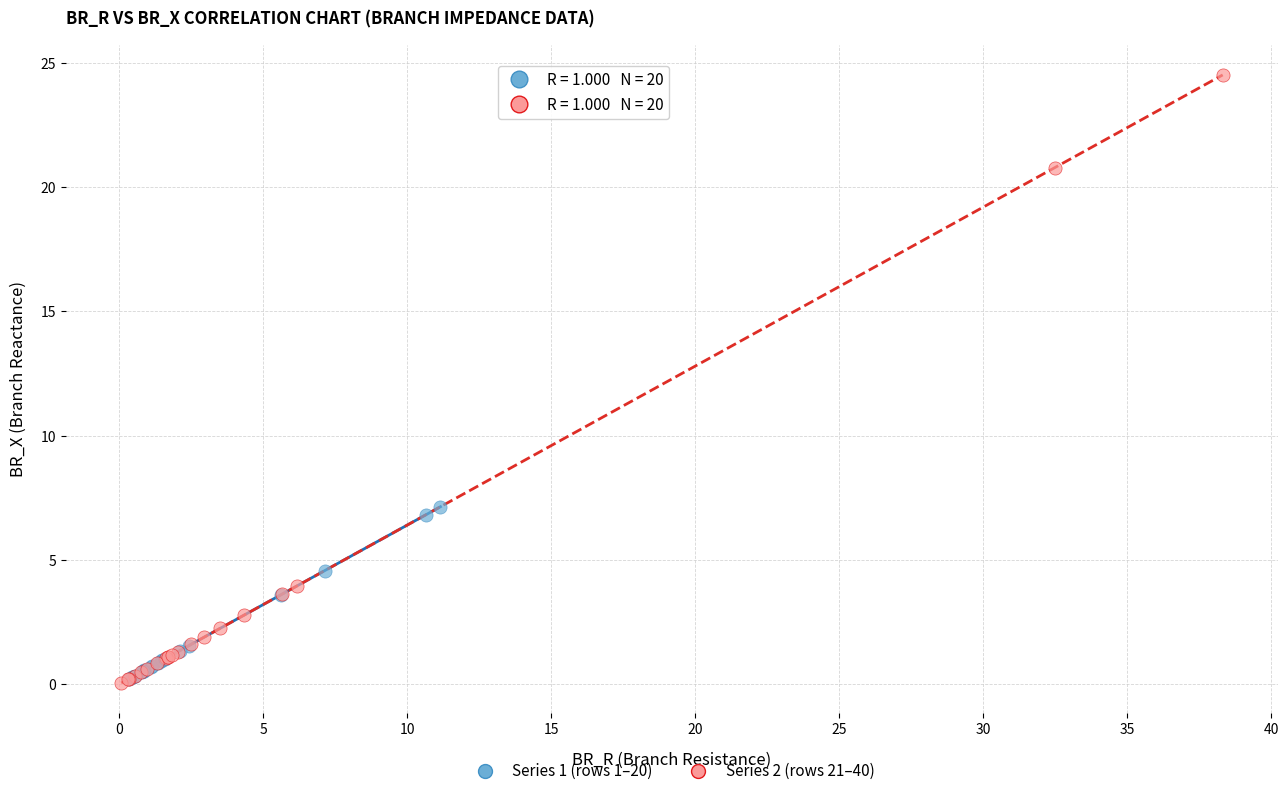

Which series has the widest spread of Y values?

Series 2 (rows 21–40)